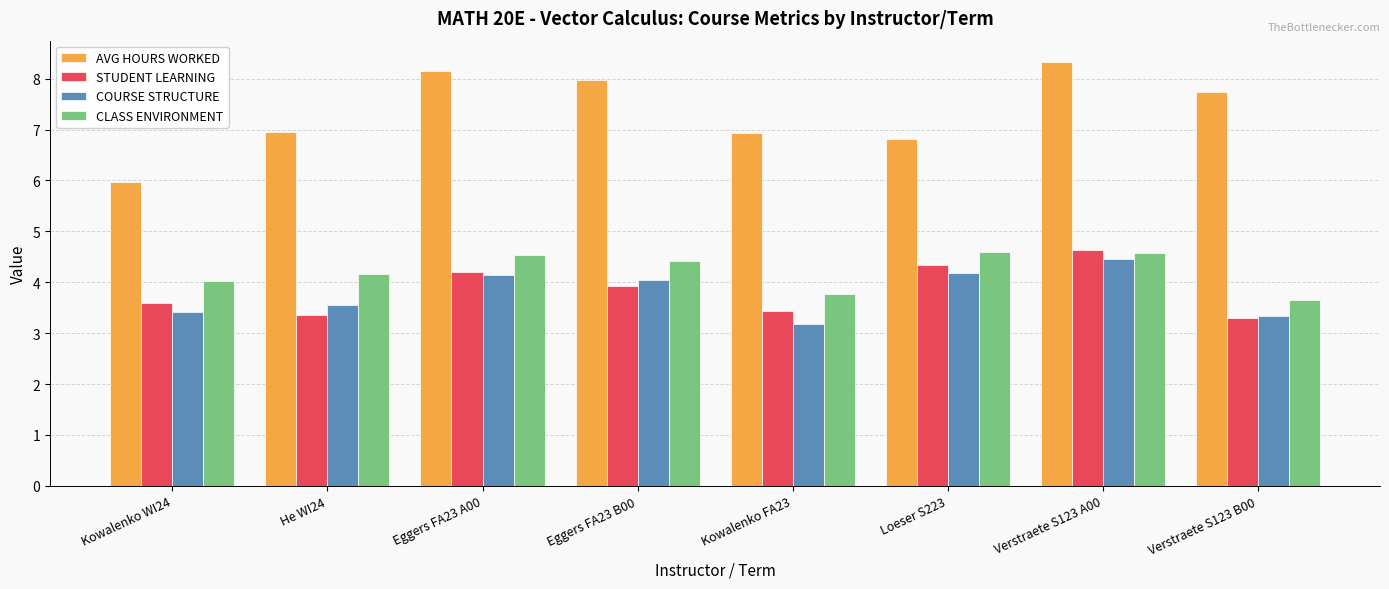

What is the greatest value displayed?

8.3